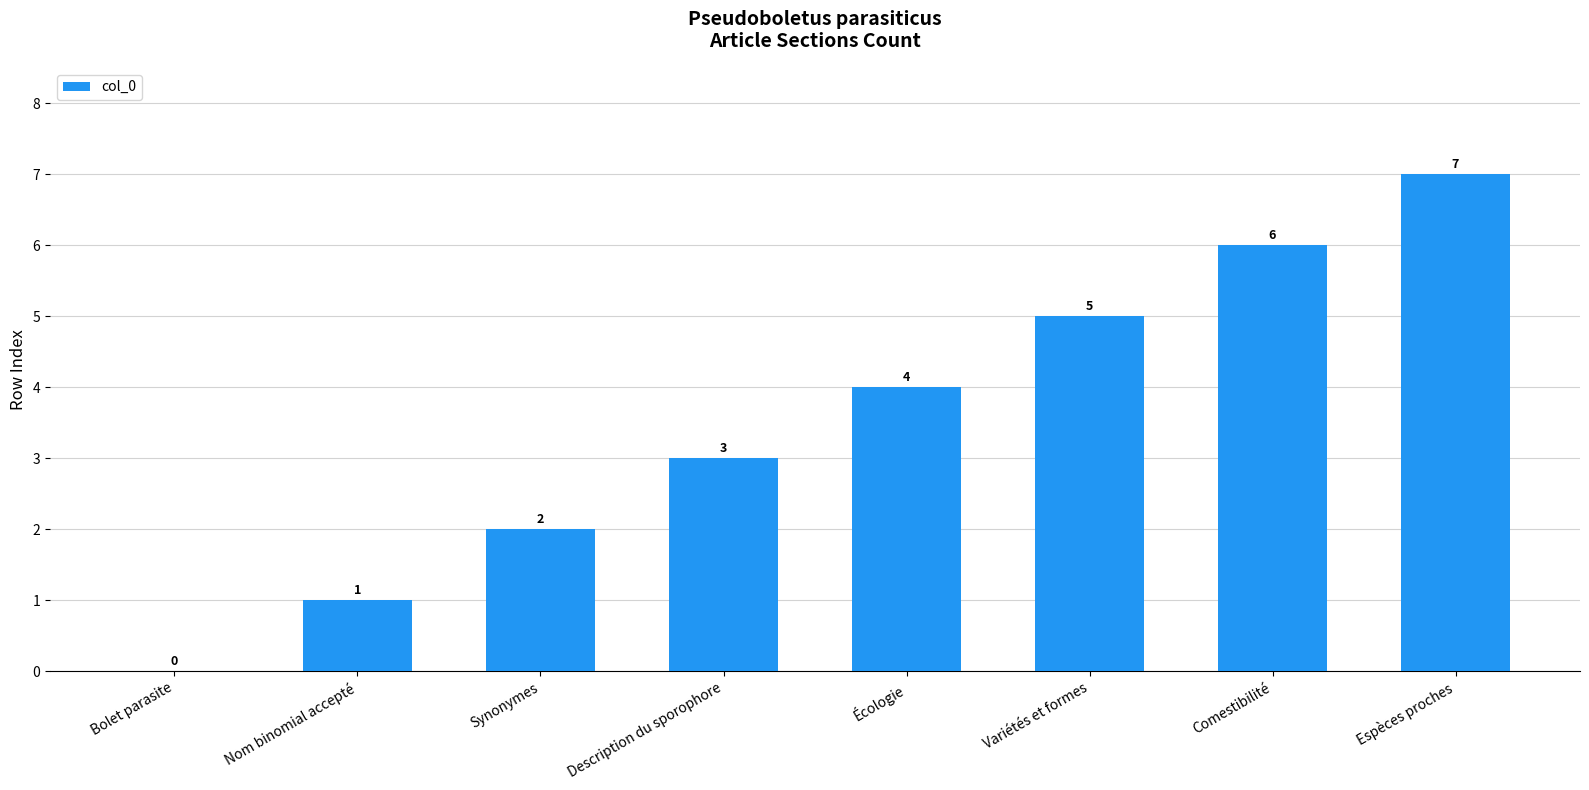

Reading left to right, extract all data points from this chart.

Bolet parasite=0	Nom binomial accepté=1	Synonymes=2	Description du sporophore=3	Écologie=4	Variétés et formes=5	Comestibilité=6	Espèces proches=7